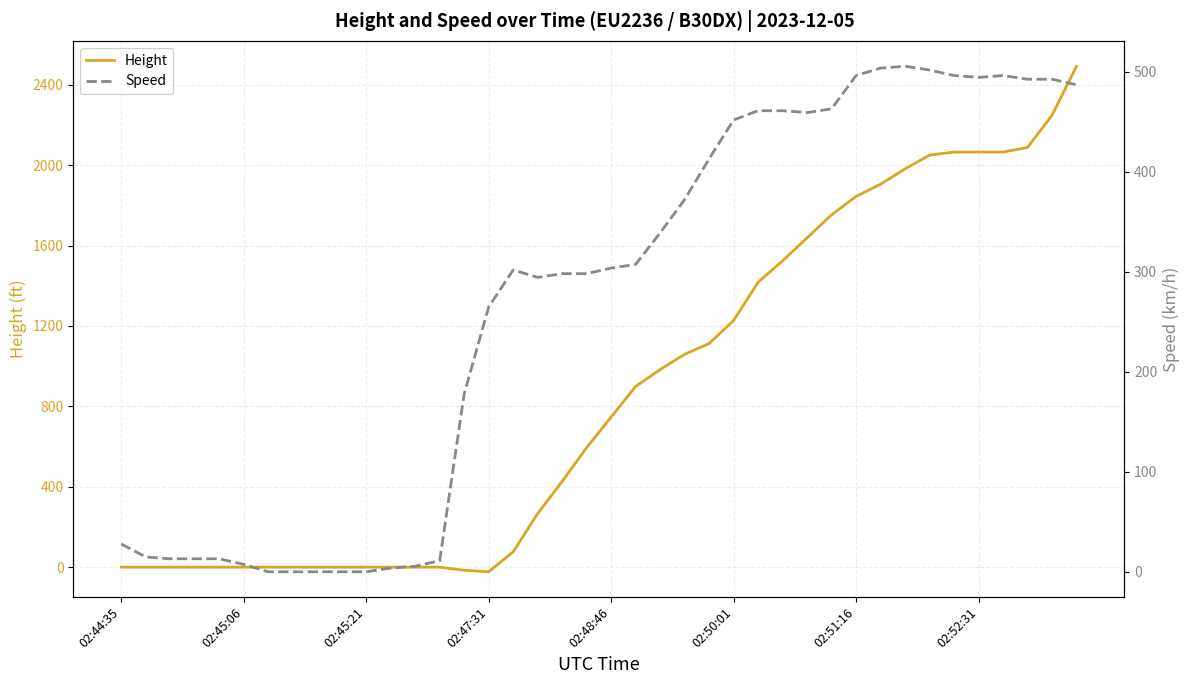

What position from the left is 8?

9